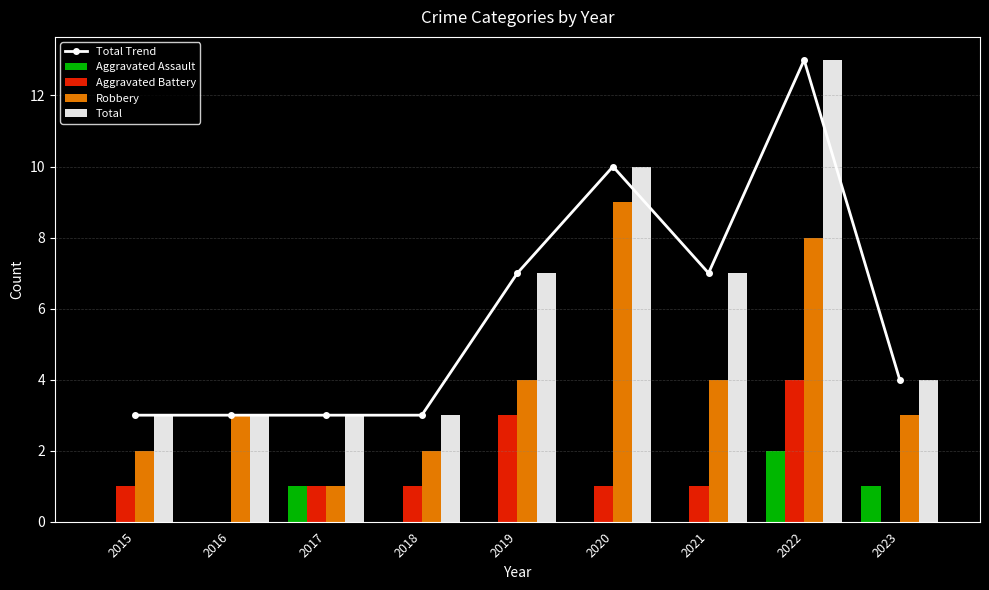

At which label does Total first exceed 4?

2019